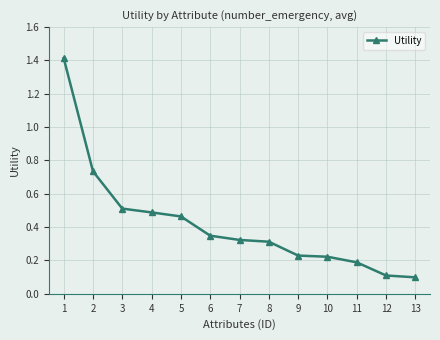

The chart shows a value of 0.3 at 7. True or false?

True